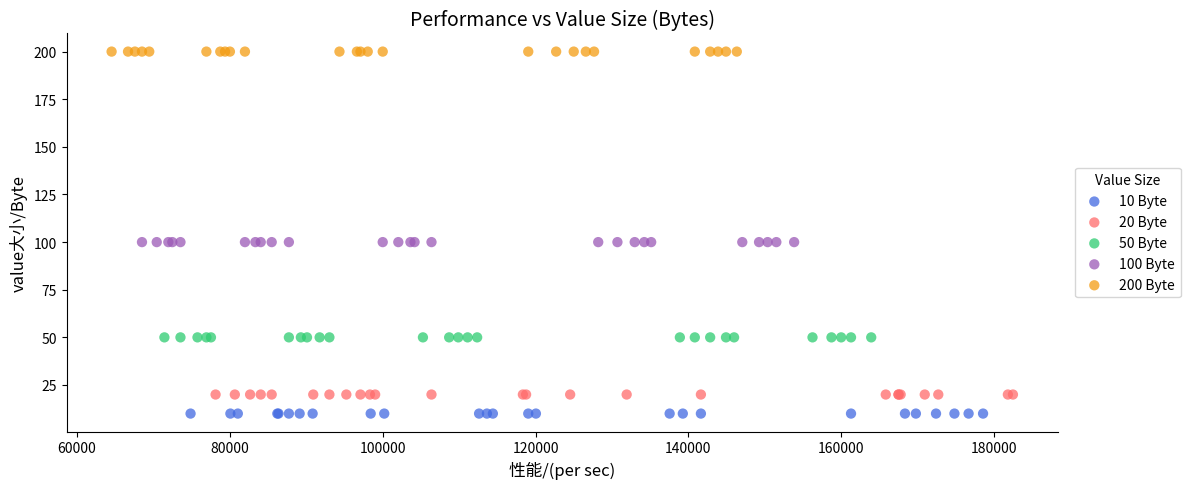

What are all the series names shown in the legend?

10 Byte, 20 Byte, 50 Byte, 100 Byte, 200 Byte